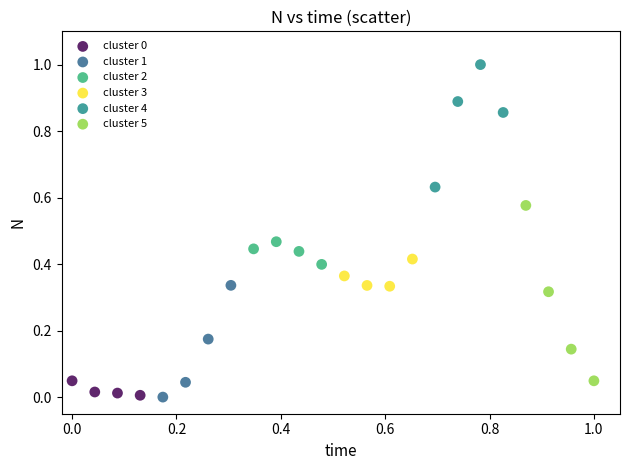

Which series reaches the maximum Y coordinate?

cluster 4